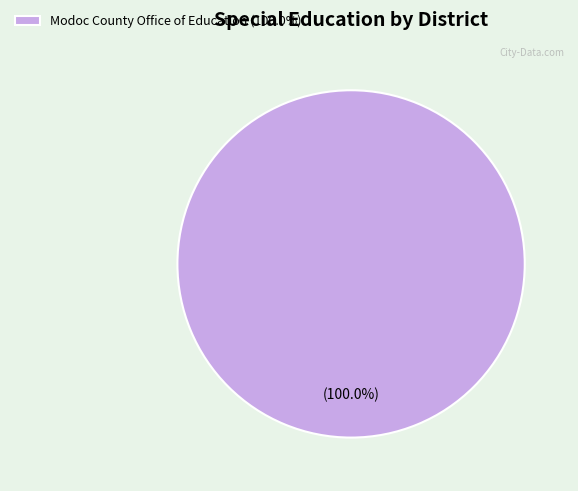

How many segments does this pie chart have?

1